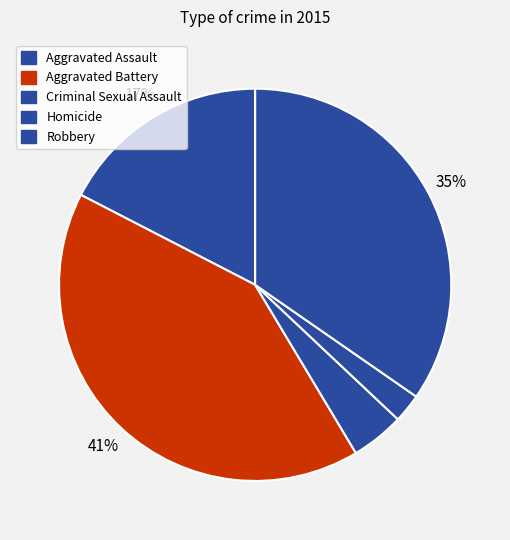

Is Aggravated Battery the majority of the pie?

No